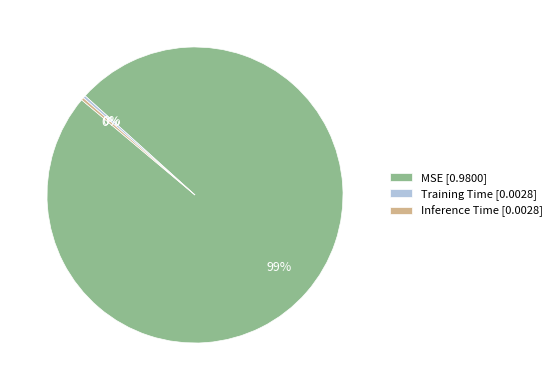

To the nearest percent, what is the combined percentage of Inference Time [0.0028] and MSE [0.9800]?

100%